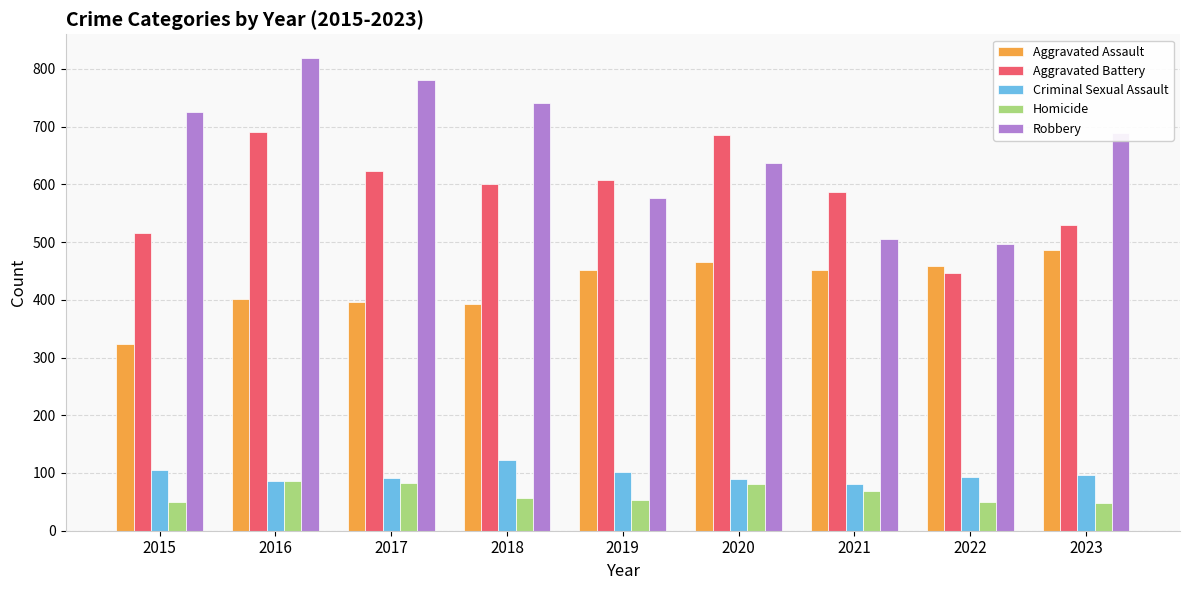

Which series has the largest total across all categories?

Robbery